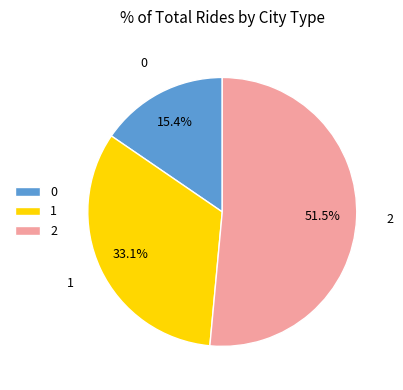

Rank the categories by value from highest to lowest.

2, 1, 0